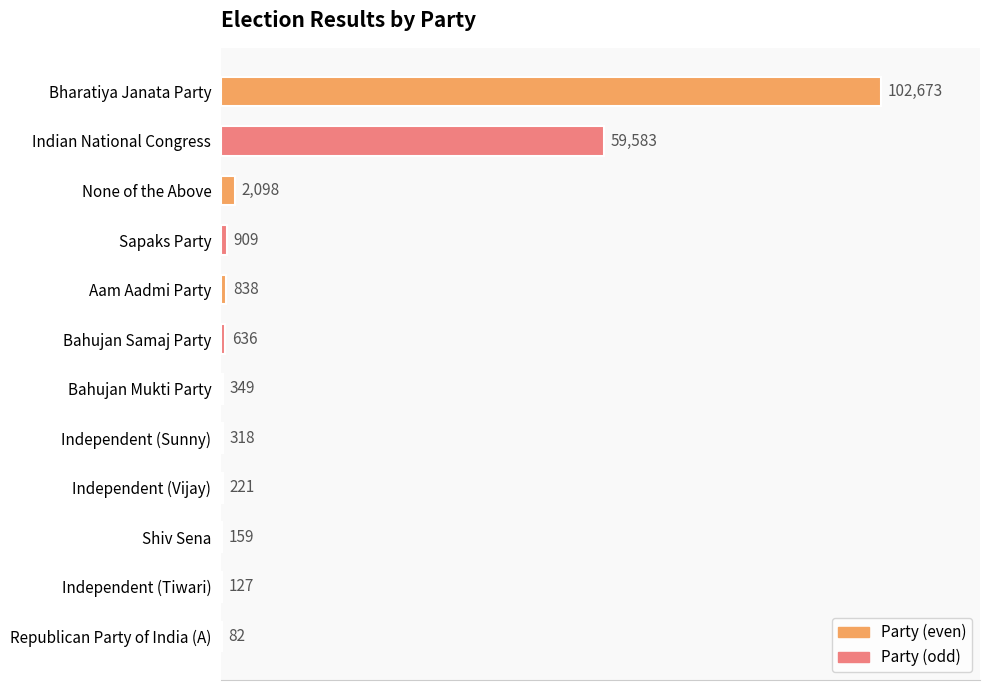

Between Sapaks Party and Aam Aadmi Party, which is larger?

Sapaks Party